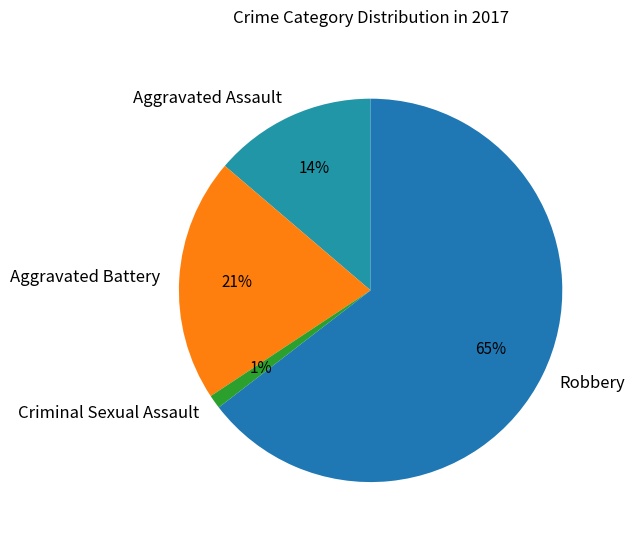

Is the sum of Aggravated Battery and Aggravated Assault greater than half?

No